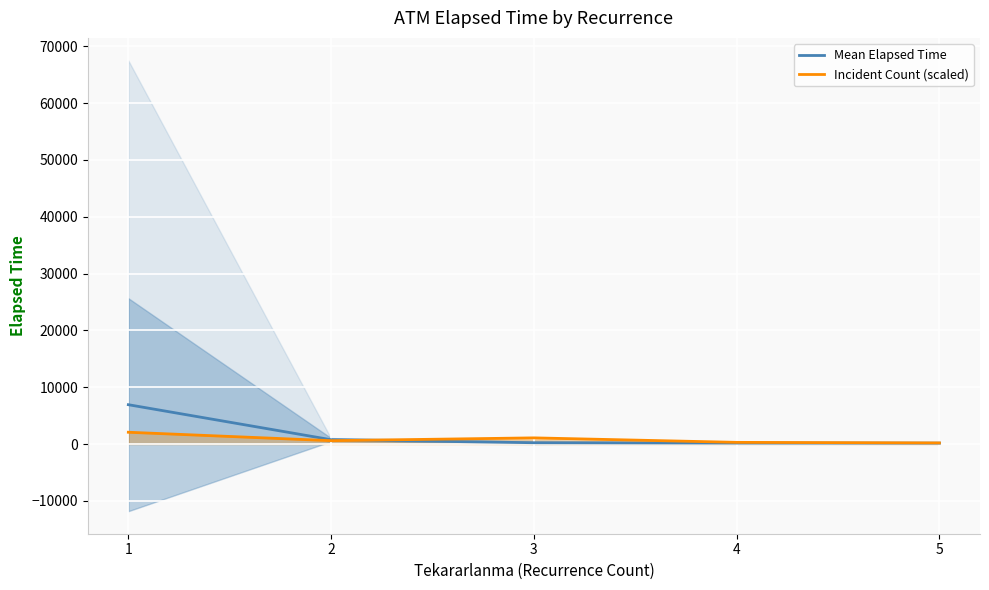

The value of Incident Count (scaled) at 1 is 2076.8. True or false?

True